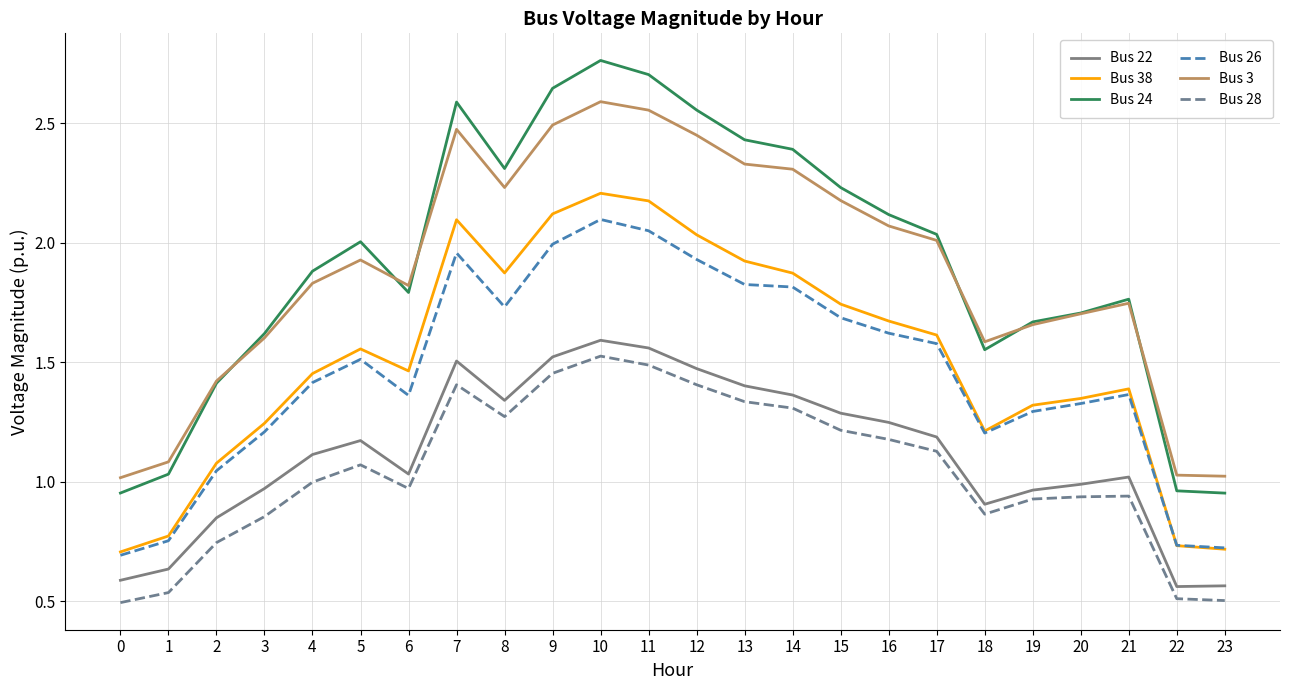

Between 5 and 18, which series saw the biggest shift?

Bus 24